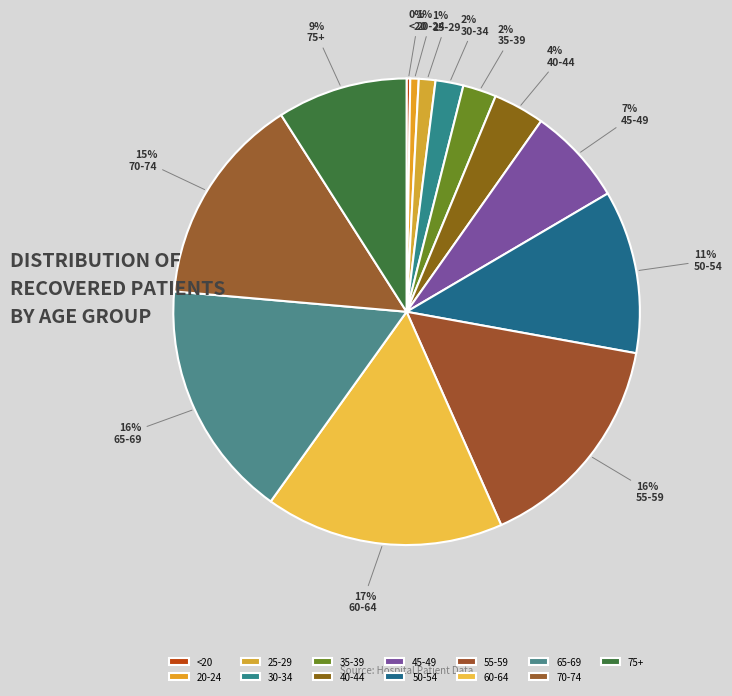

Is 30-34 the majority of the pie?

No